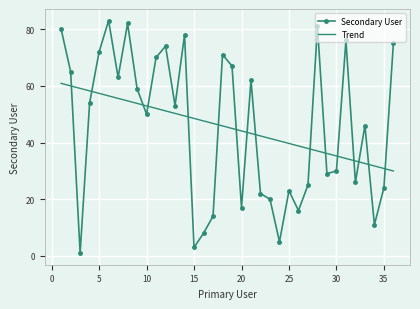

List the series in order of their peak value, highest first.

Secondary User, Trend